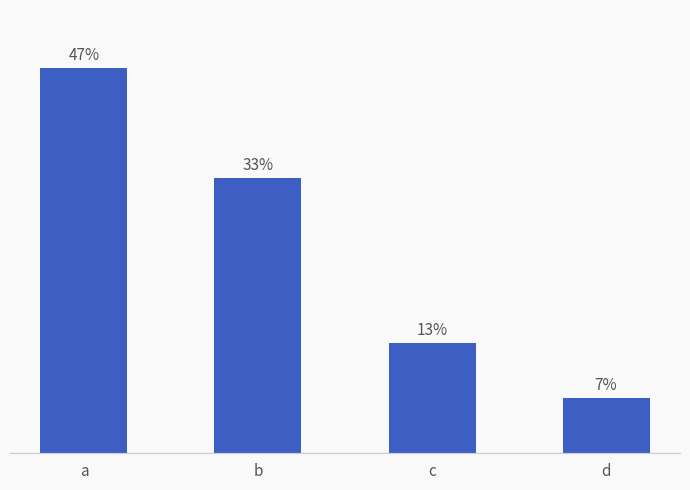

Where does the data first go above 33?

a